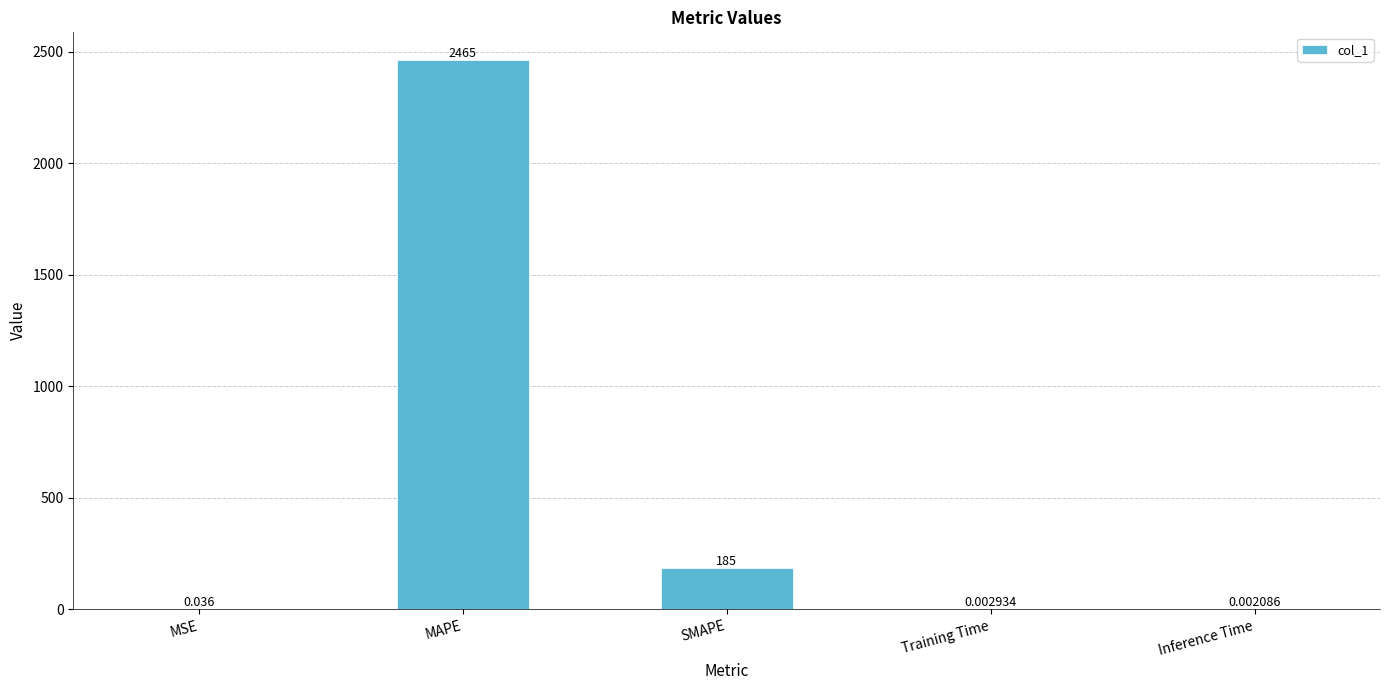

Are the bars horizontal?

No